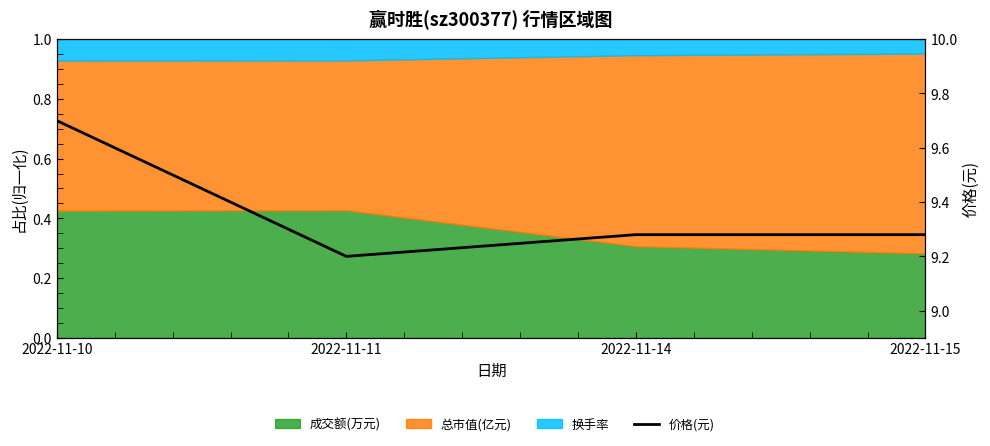

What is the value of the 1st point from the left?

9.7